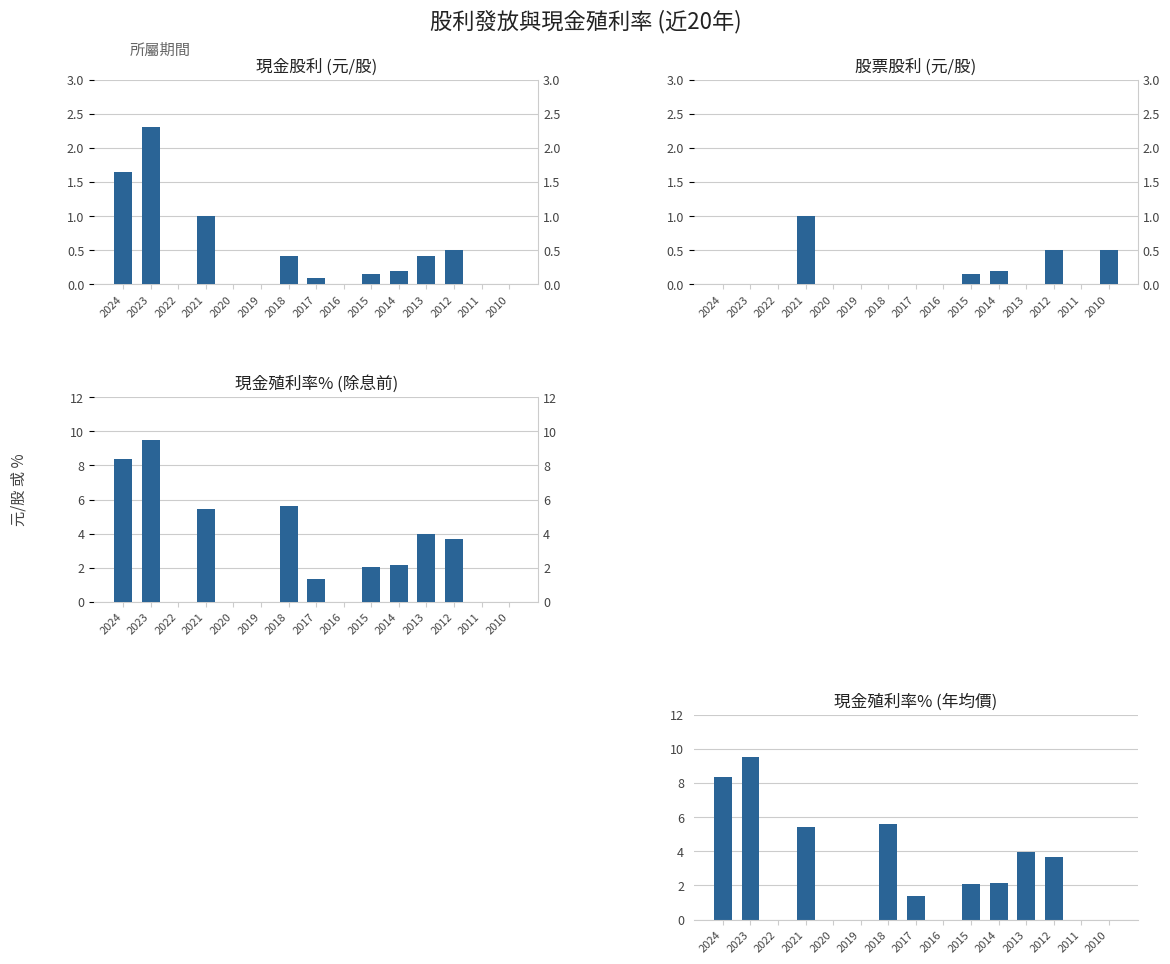

Between 2016 and 2012, which is larger?

2012